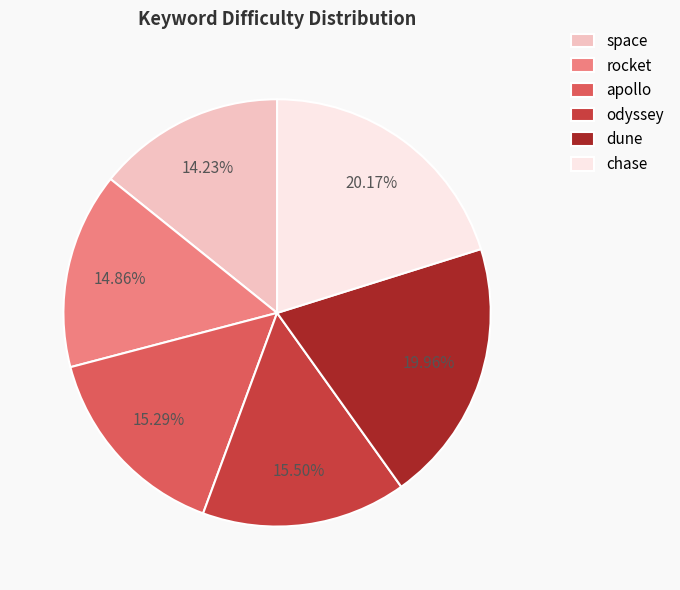

What is the smallest slice in the pie chart?

space